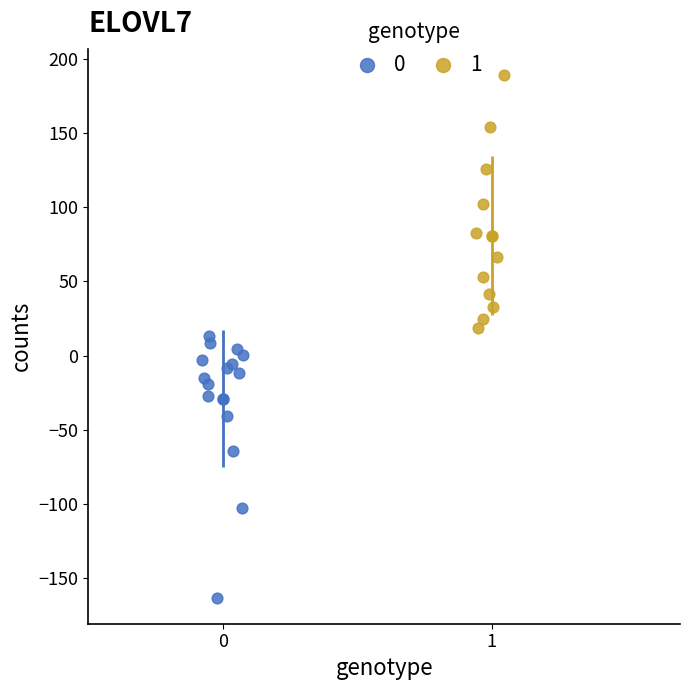

Which series reaches the minimum Y coordinate?

0